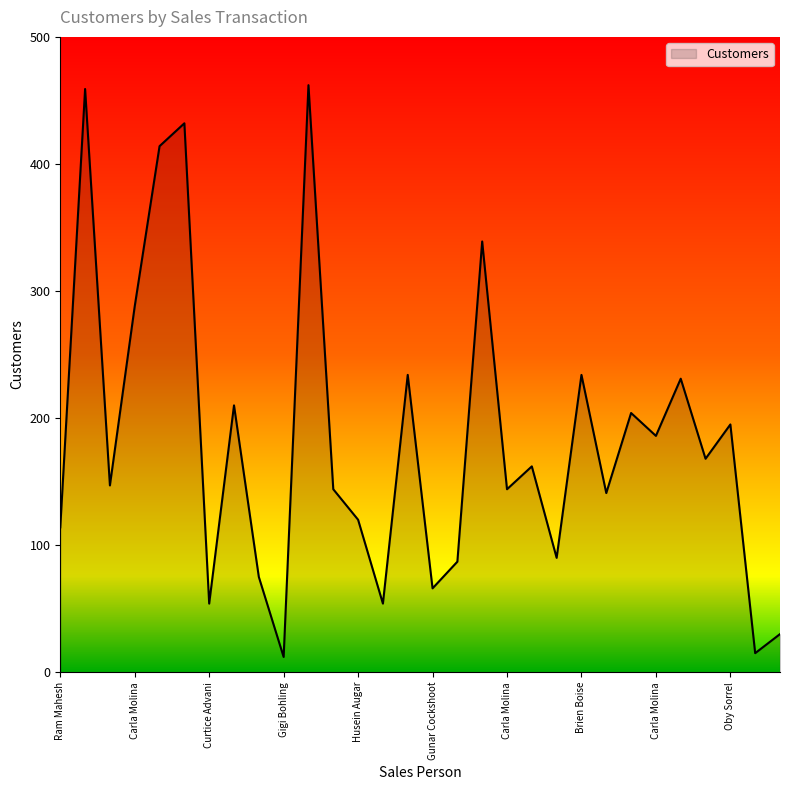

What is the maximum value shown in the chart?

462